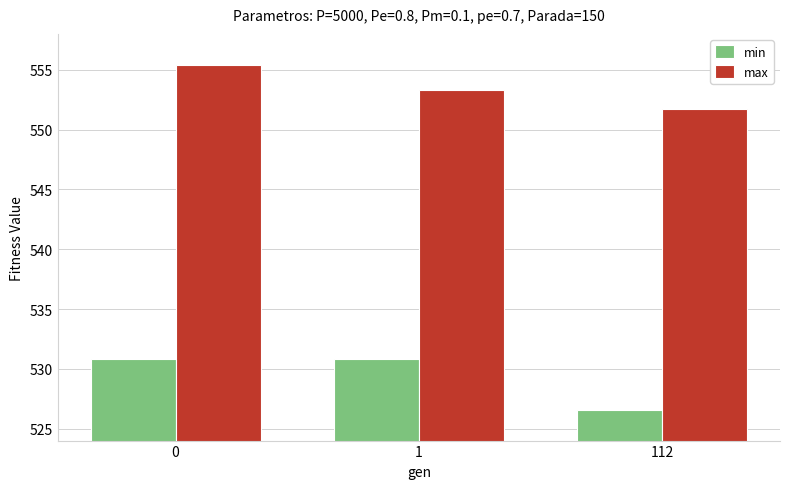

True or false: max has a value of 724.6 at 112.

False